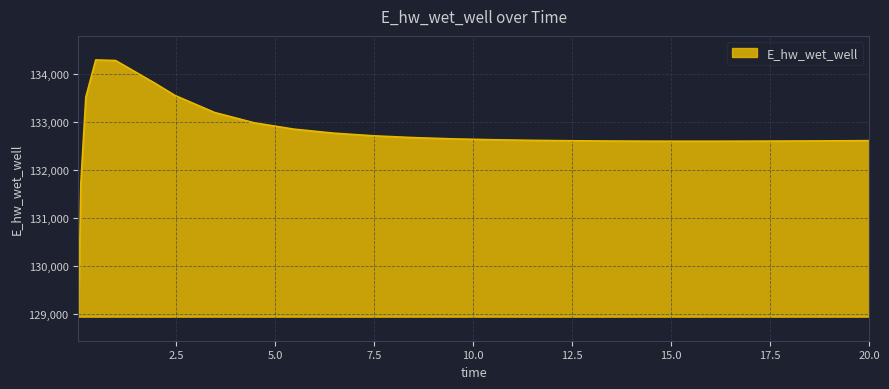

How many lines are shown in the chart?

1